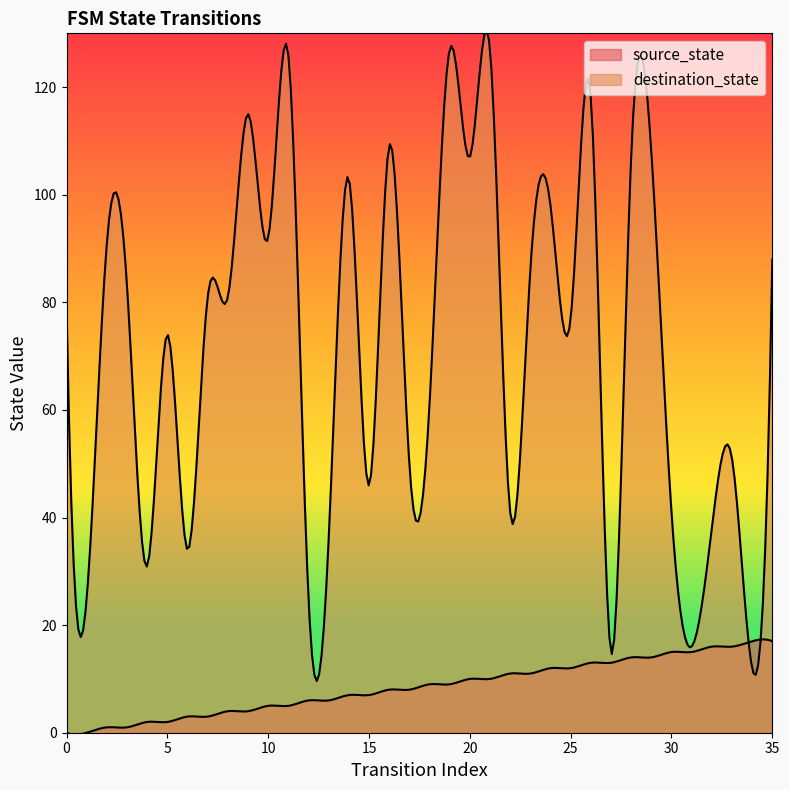

Rank the categories by destination_state value from highest to lowest.

19, 21, 11, 26, 9, 16, 29, 20, 28, 14, 24, 10, 2, 35, 23, 3, 7, 8, 0, 25, 5, 18, 33, 17, 15, 22, 30, 32, 13, 6, 4, 1, 12, 31, 27, 34